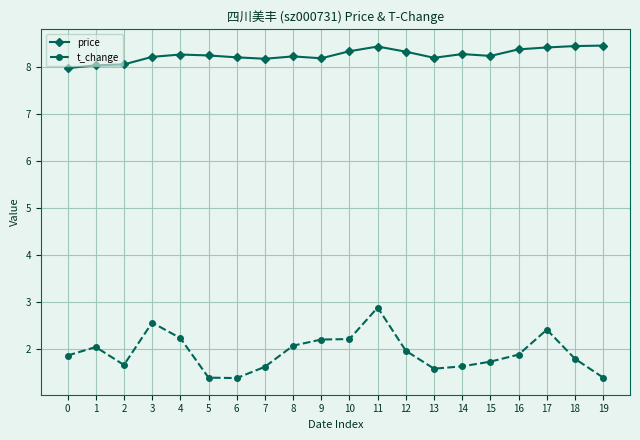

Read the t_change value at 5.

1.4